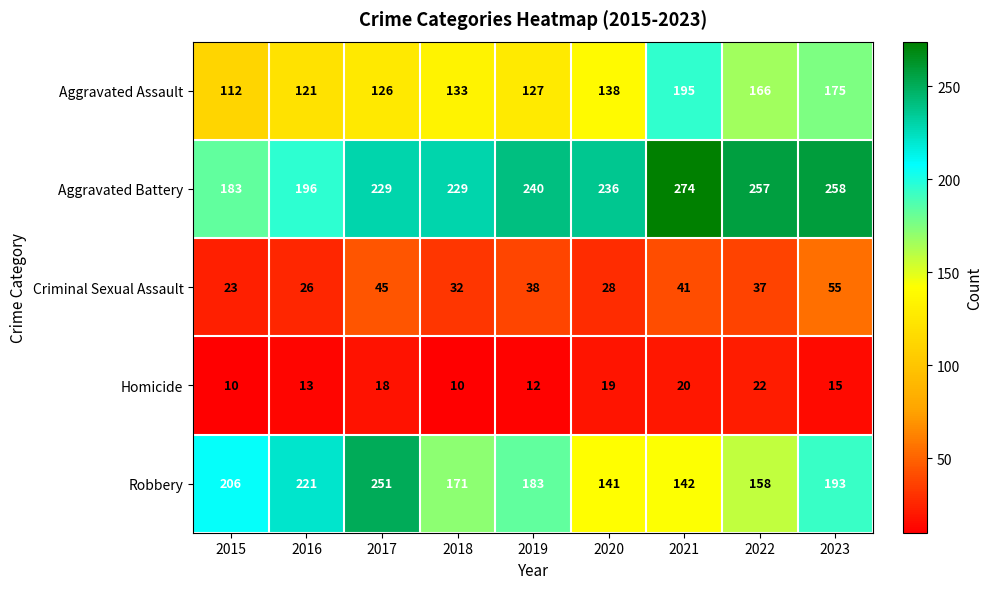

Which label corresponds to the largest value in the chart?

2021